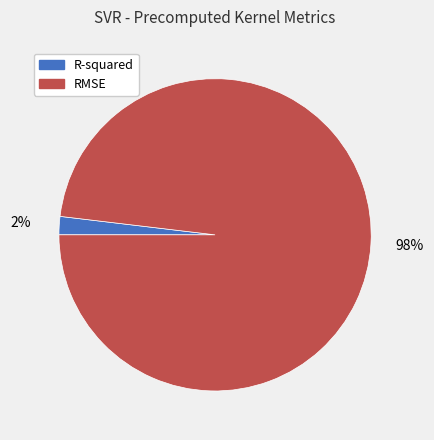

Which has a higher value, RMSE or R-squared?

RMSE